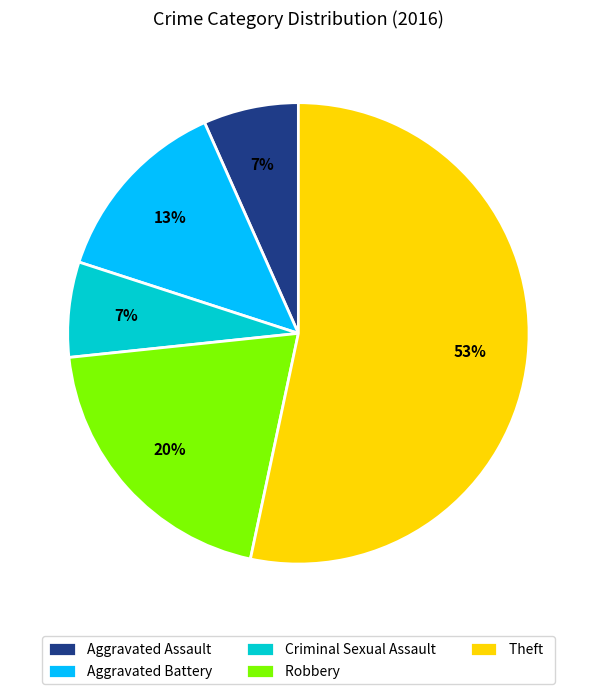

Which category accounts for the majority?

Theft